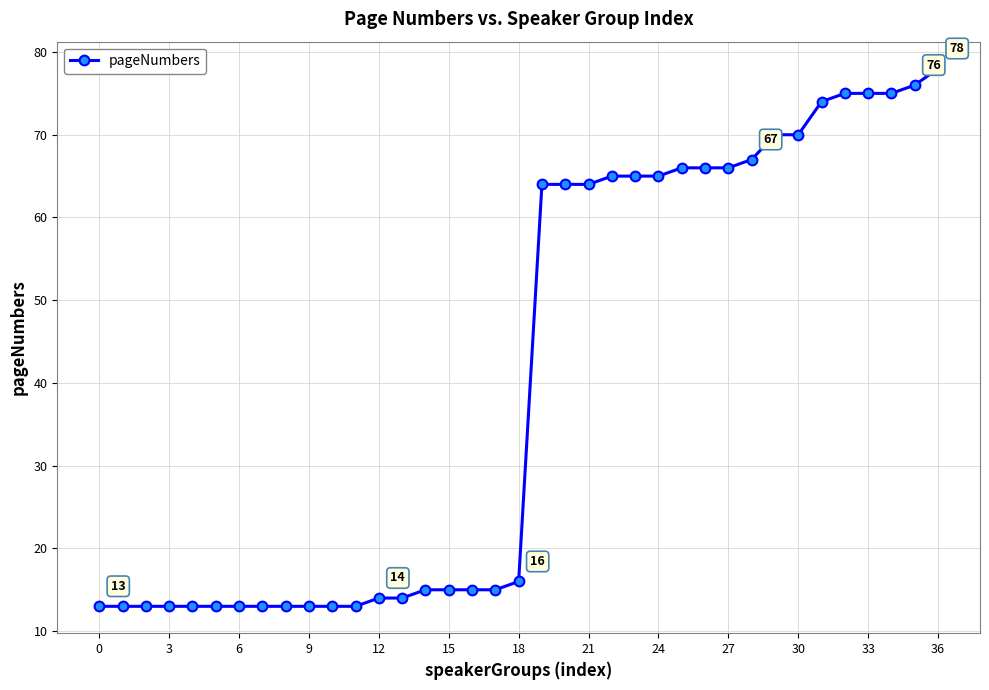

What is the smallest value displayed?

13